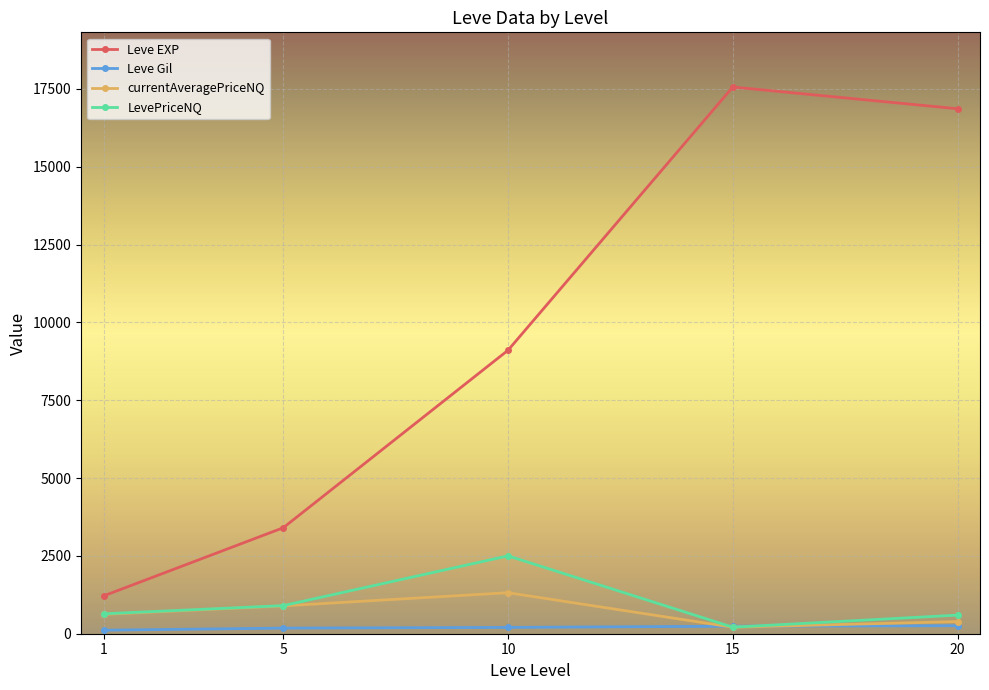

At which label does Leve Gil first exceed 202?

10